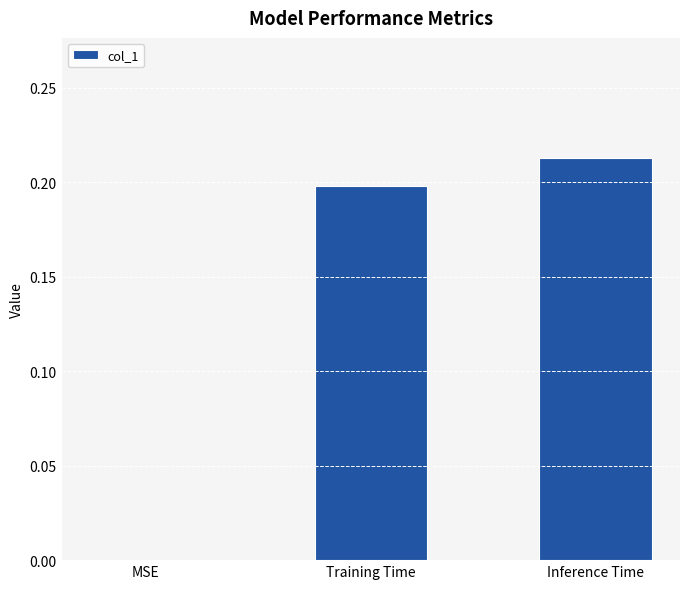

True or false: the data shows 0.2 at Training Time.

True